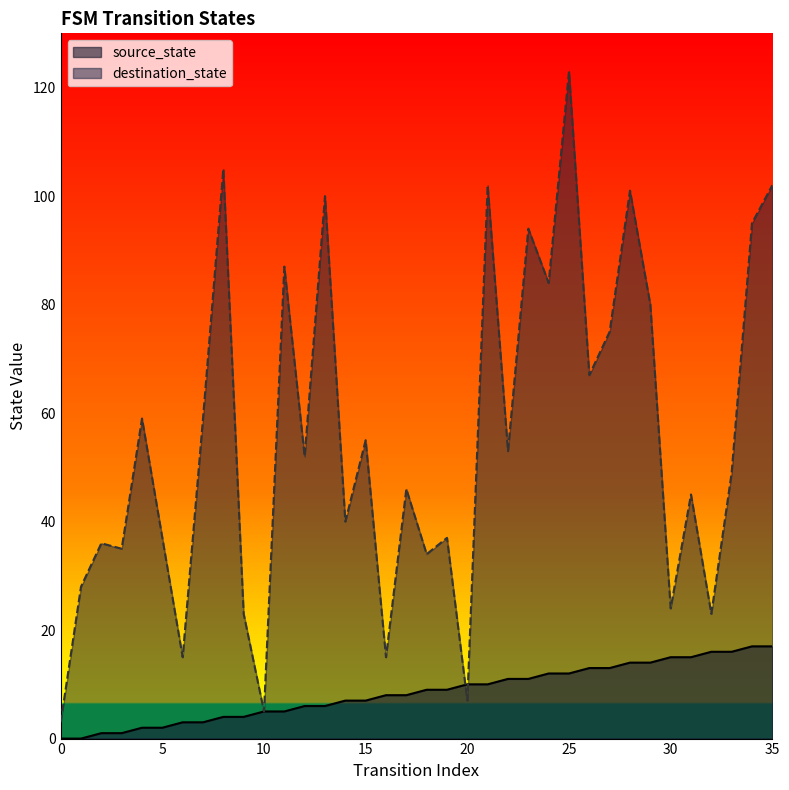

What is the value of the destination_state point at the 4th from the left?

35